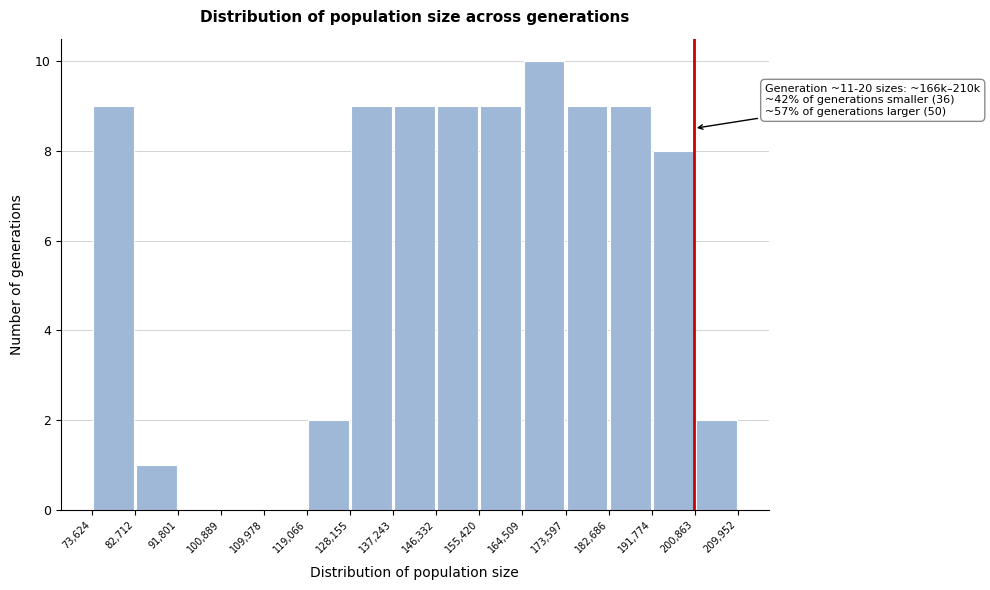

Which range on the x-axis has the tallest bar?

164,509 to 173,597